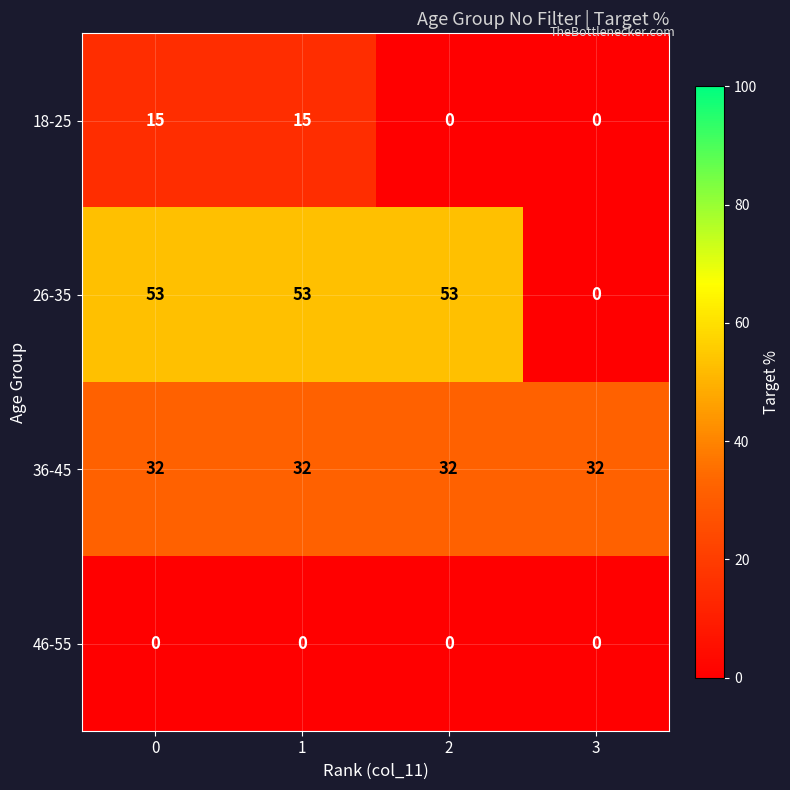

What is the highest value of the 26-35 series?

53